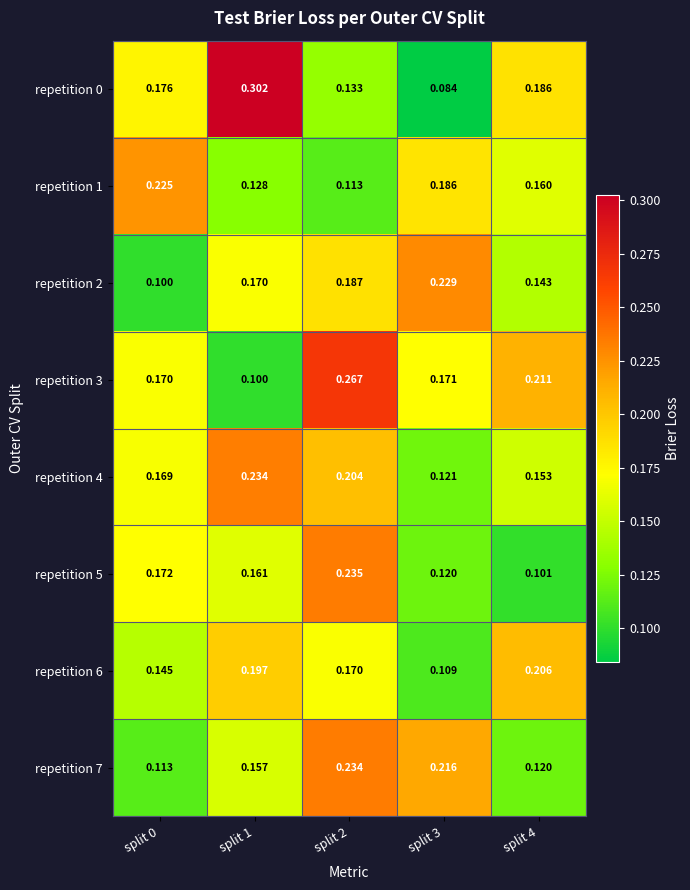

What is the maximum value shown in the chart?

0.3